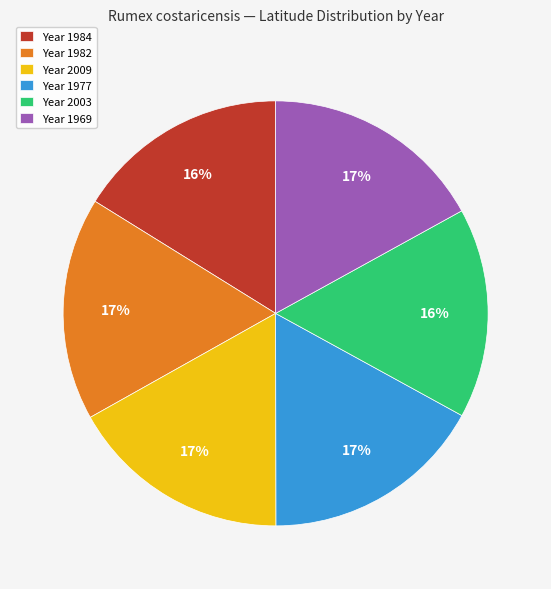

To the nearest percent, what is the average slice percentage?

17%